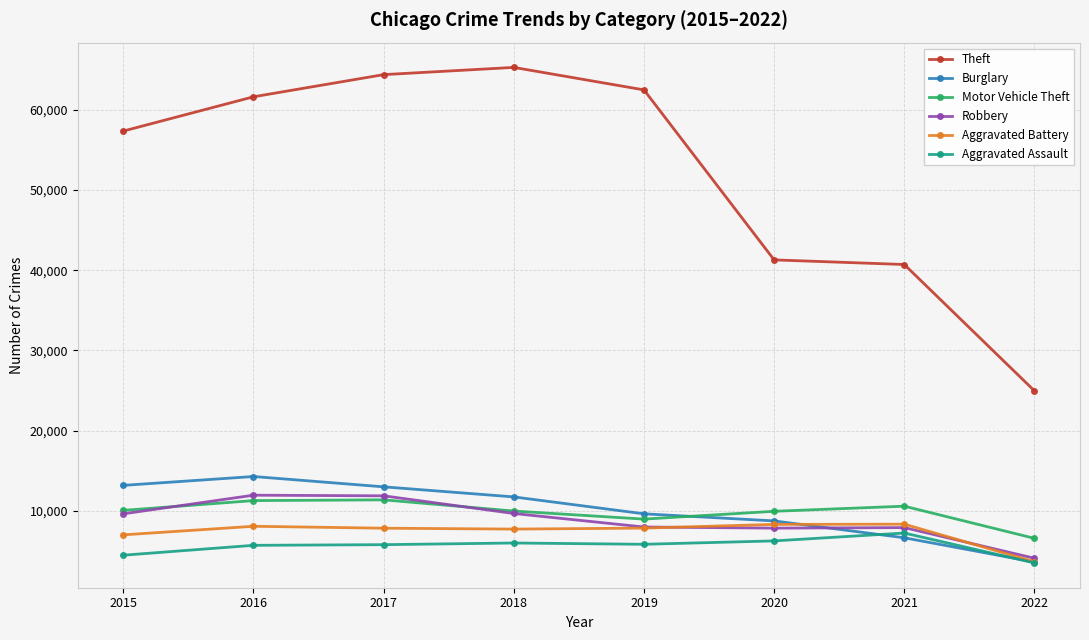

What is the sum of the Robbery values at 2021 and 2017?

19799